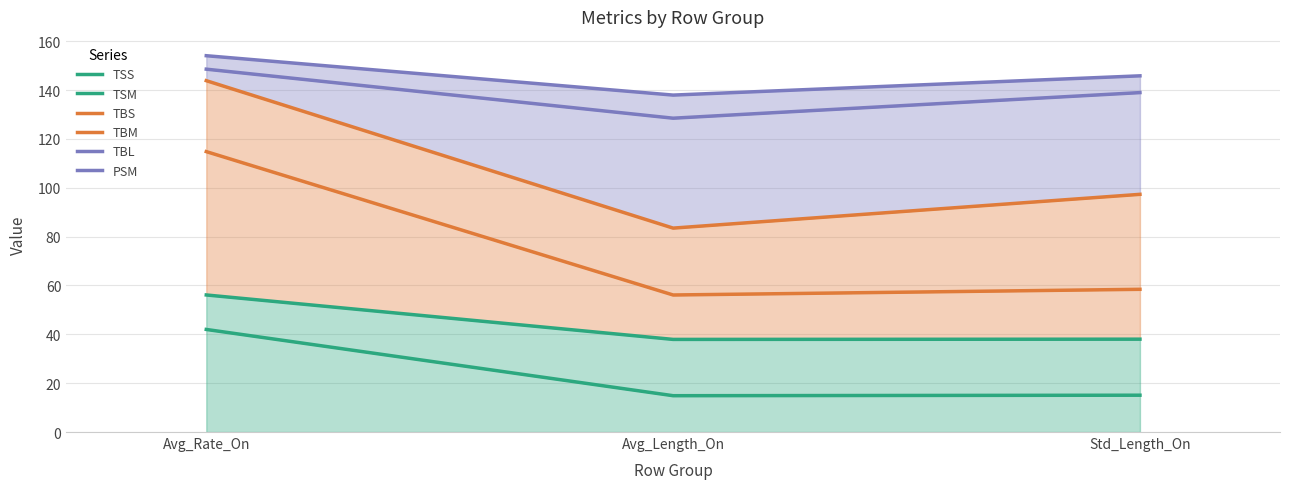

What is the difference between the highest and lowest values at Avg_Rate_On?

112.1